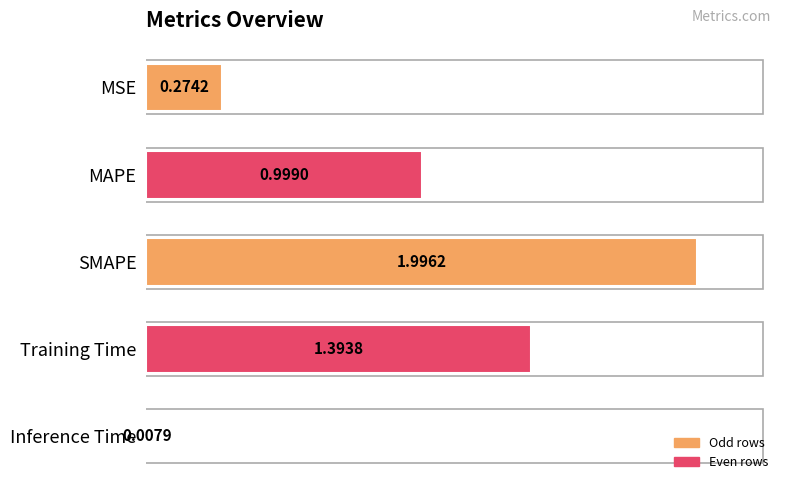

List the labels in order of value, largest first.

SMAPE, Training Time, MAPE, MSE, Inference Time